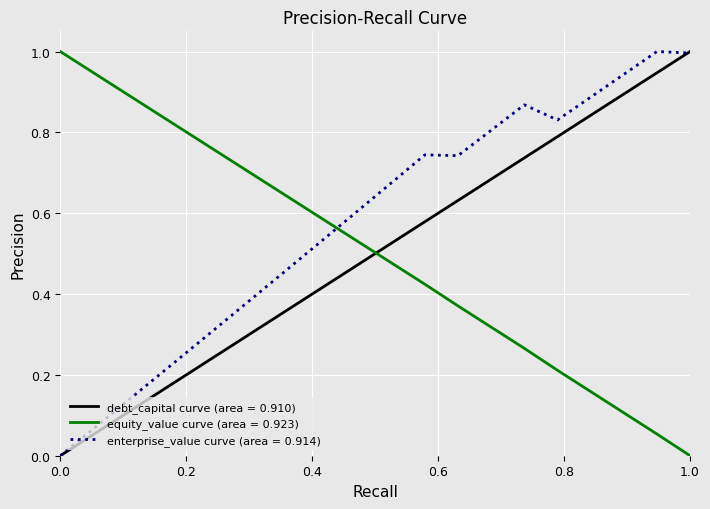

What is the highest value of the equity_value curve (area = 0.923) series?

1.0